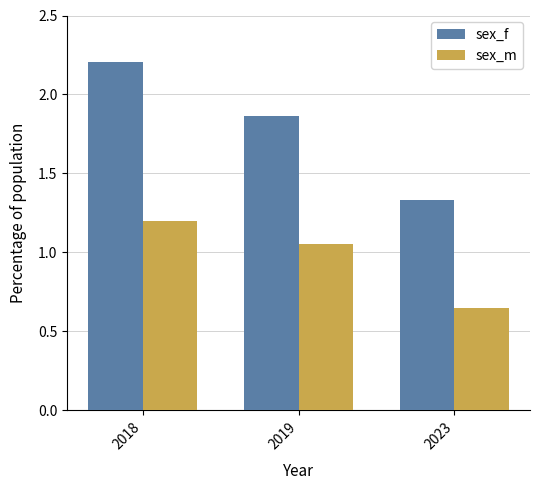

Which series has the widest spread of values?

sex_f